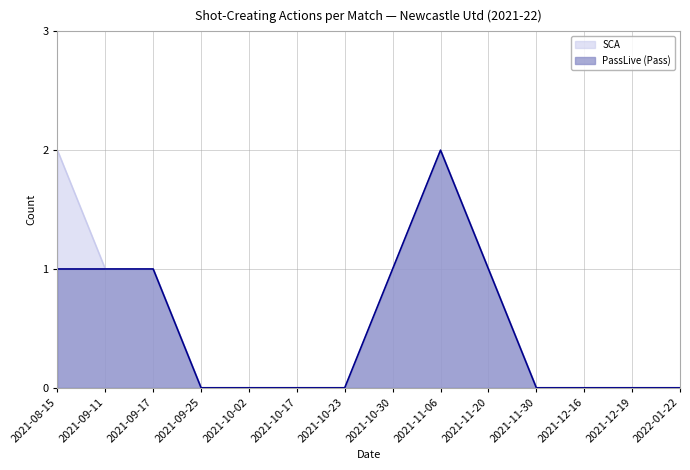

Which series has the largest total across all categories?

SCA